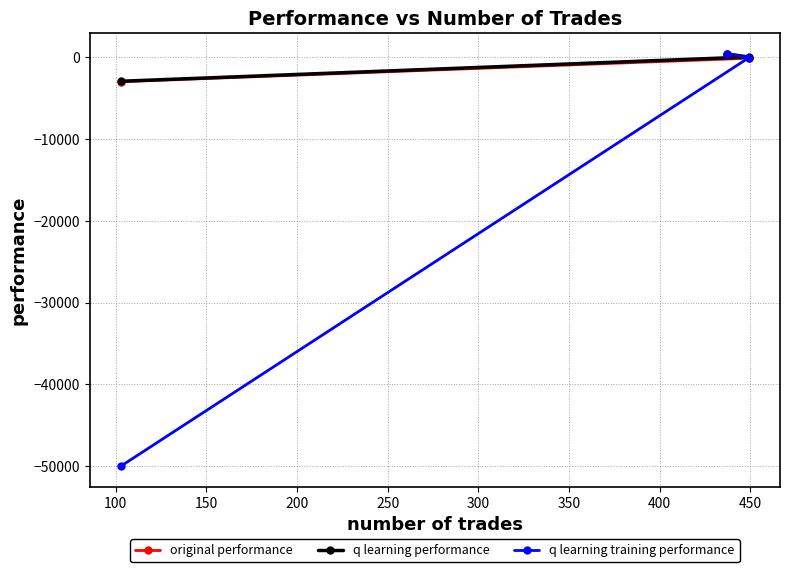

What is the minimum value for original performance?

-2972.6